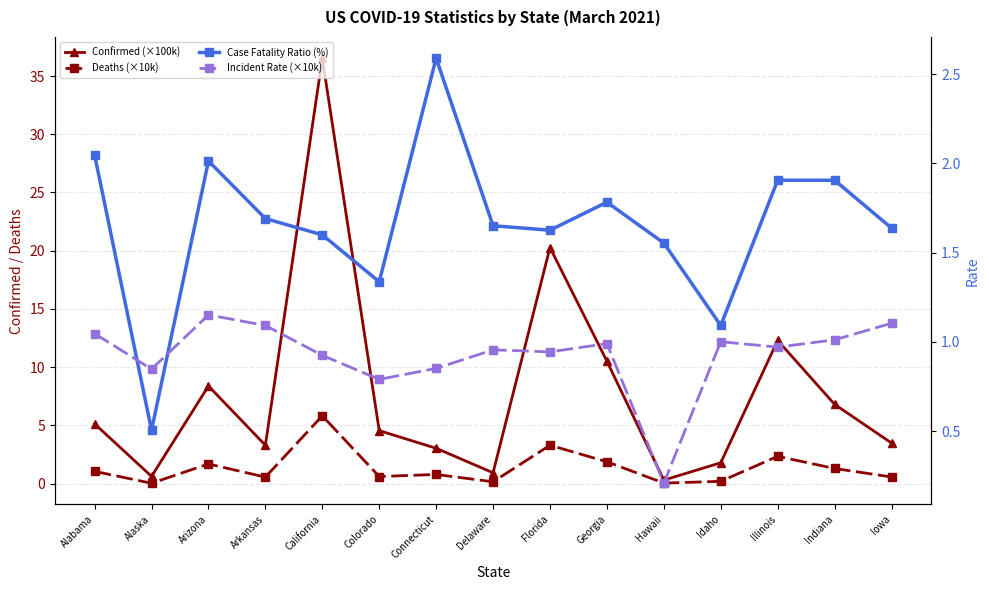

At which category does Deaths (×10k) reach its first local peak?

Arizona